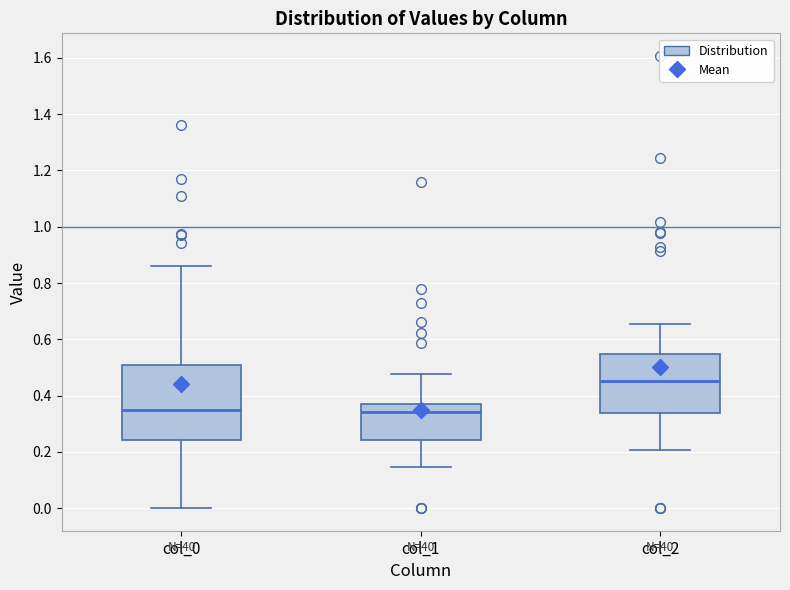

Reading left to right, transcribe this box plot: for each box, give where its median line is, the range the box spans, and where its two whiskers end, as read against the y-axis. The values are not printed on the chart, so give them approximately, as read against the axis.

col_0: median 0.34, box 0.24 to 0.50, whiskers 0.00 to 0.86
col_1: median 0.34, box 0.24 to 0.38, whiskers 0.14 to 0.48
col_2: median 0.46, box 0.34 to 0.54, whiskers 0.20 to 0.66